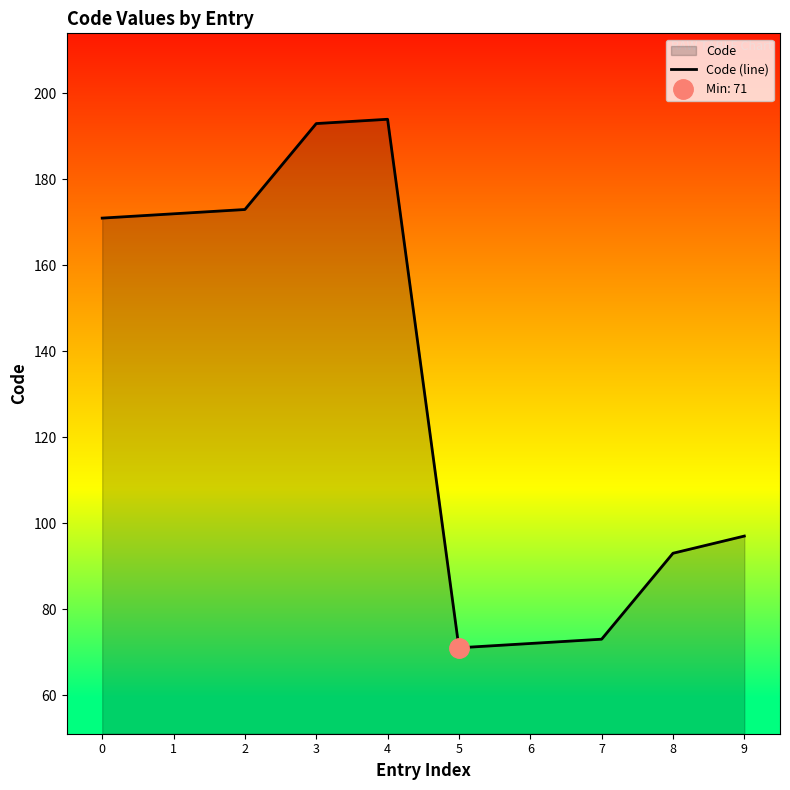

Where is the data nearest to the value 132?

9